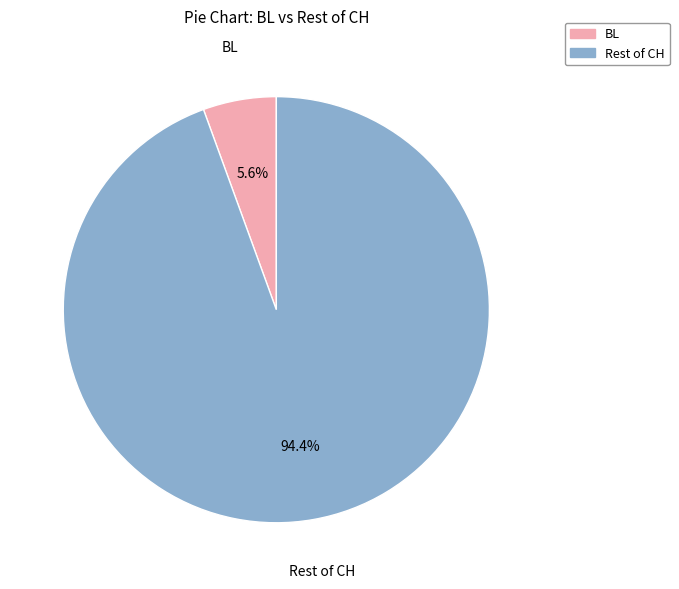

Is there any slice that represents more than half of the pie?

Yes